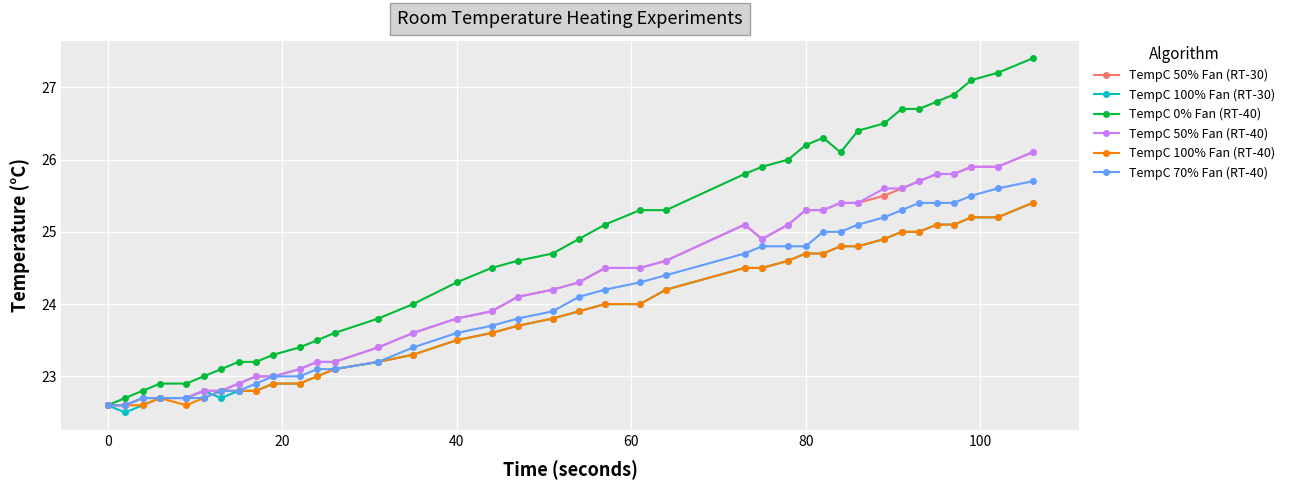

Which series has the widest spread of values?

TempC 0% Fan (RT-40)